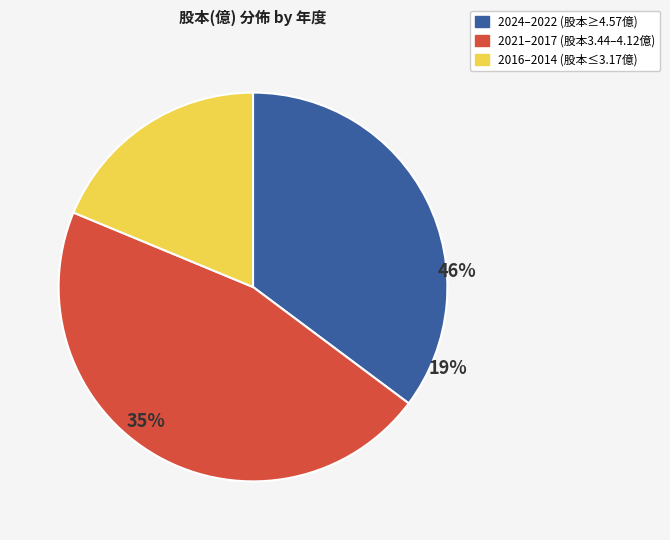

Which category has the biggest portion of the pie?

2024